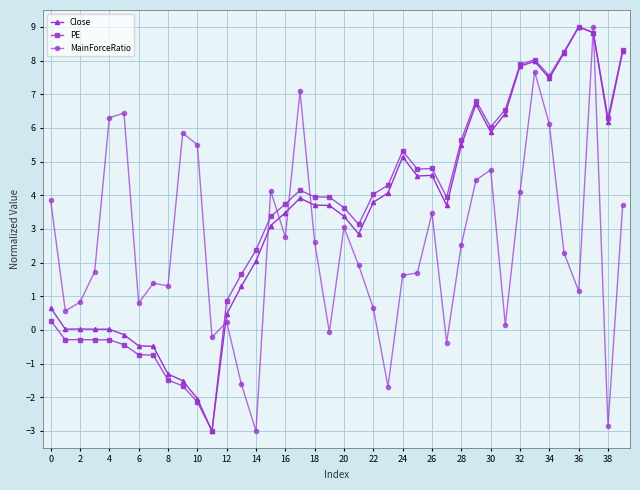

After their last crossing, which series has the higher values: MainForceRatio or PE?

PE